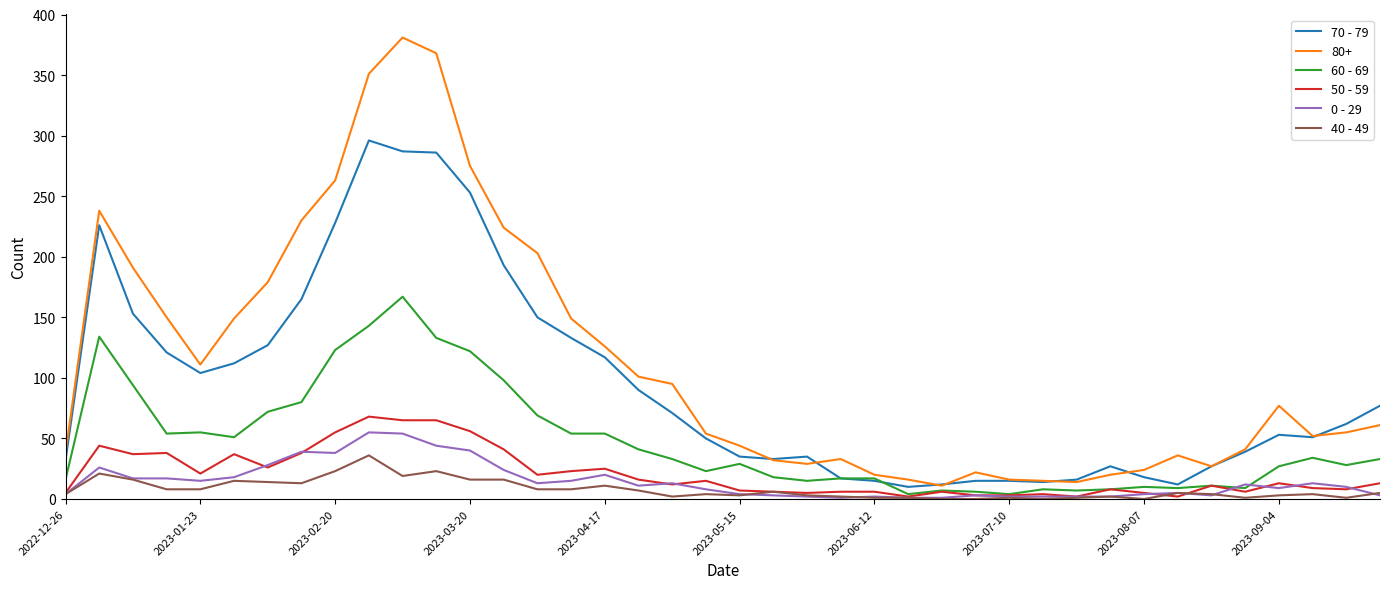

Which series has the widest spread of values?

80+